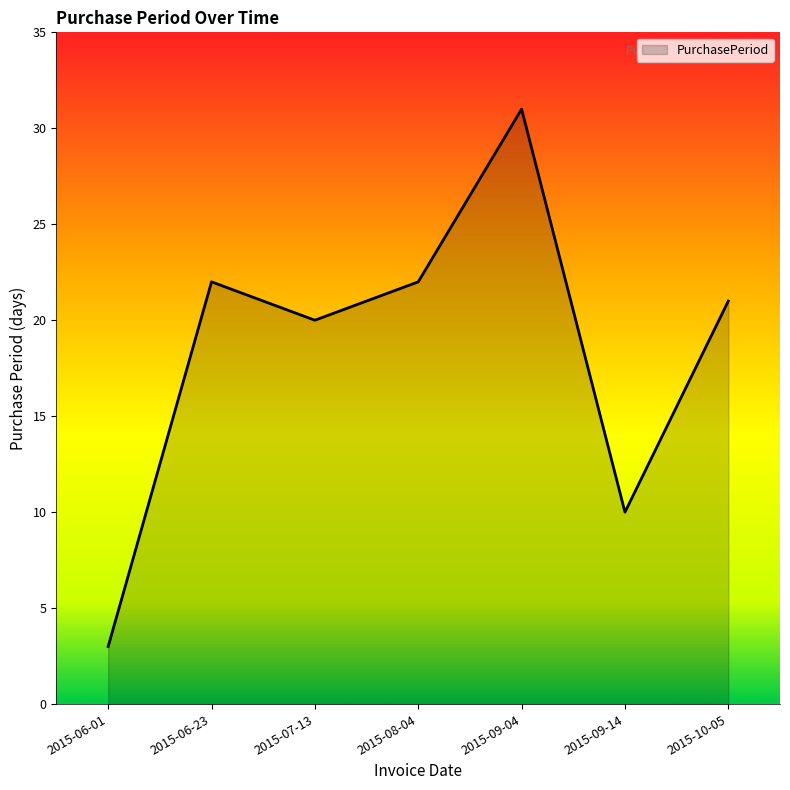

What is the change in value from 2015-09-04 to 2015-09-14?

-21